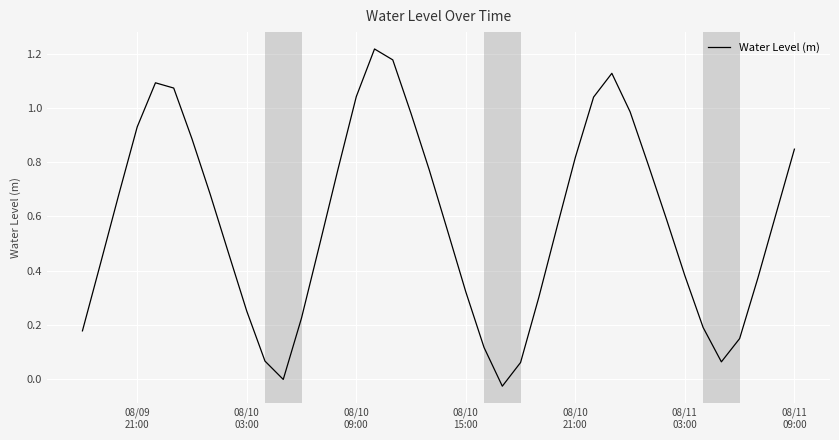

How many lines are shown in the chart?

1